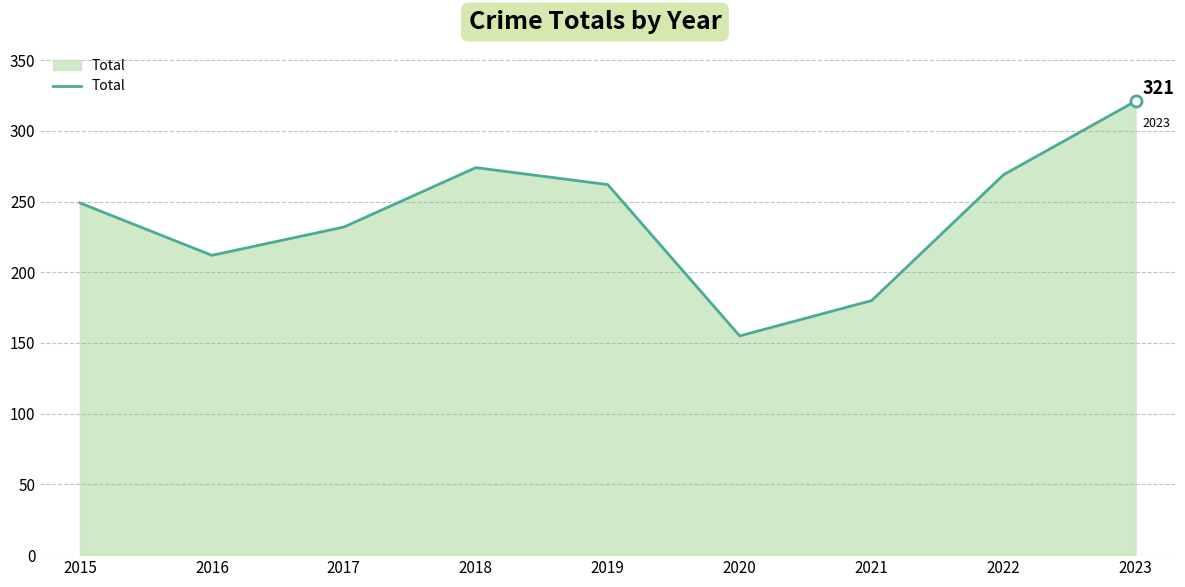

What value does the data have at 2023?

321